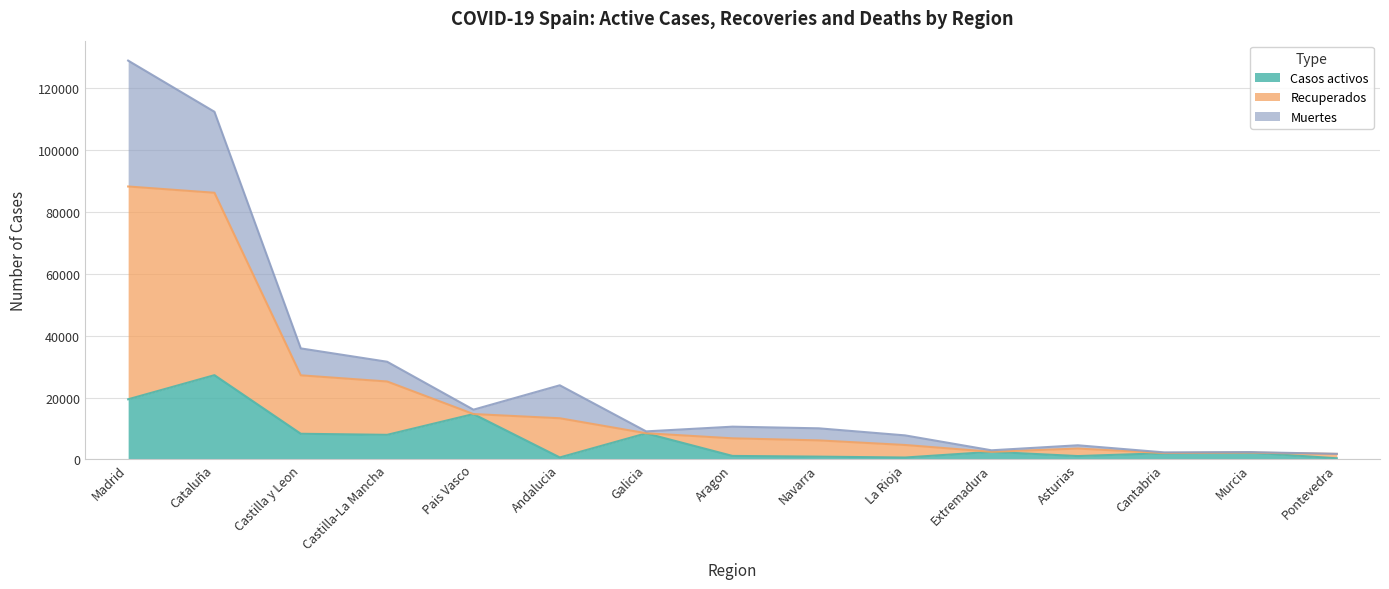

Is the value of Casos activos at Castilla-La Mancha greater than the value of Recuperados at Castilla y Leon?

No